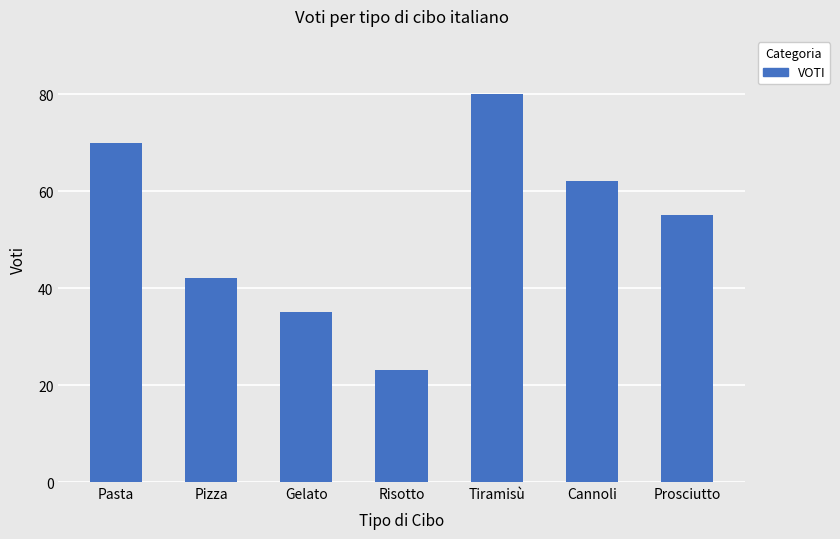

At which category does the chart reach its peak across all series?

Tiramisù